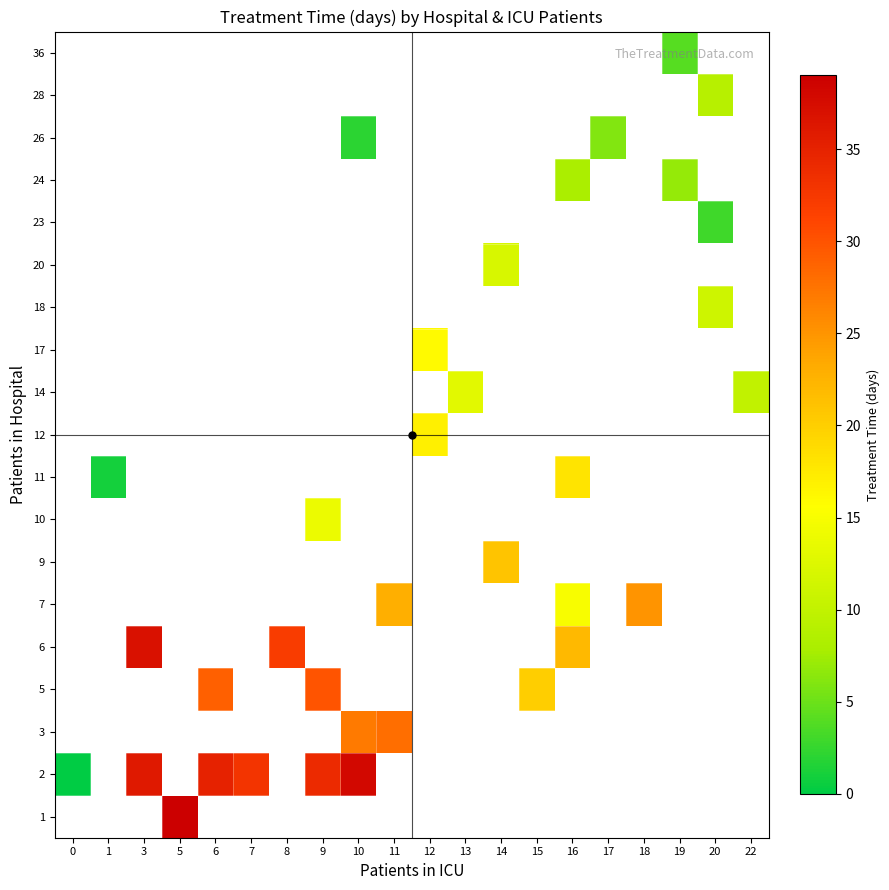

Is the value of 36 at 14 greater than the value of 7 at 5?

No